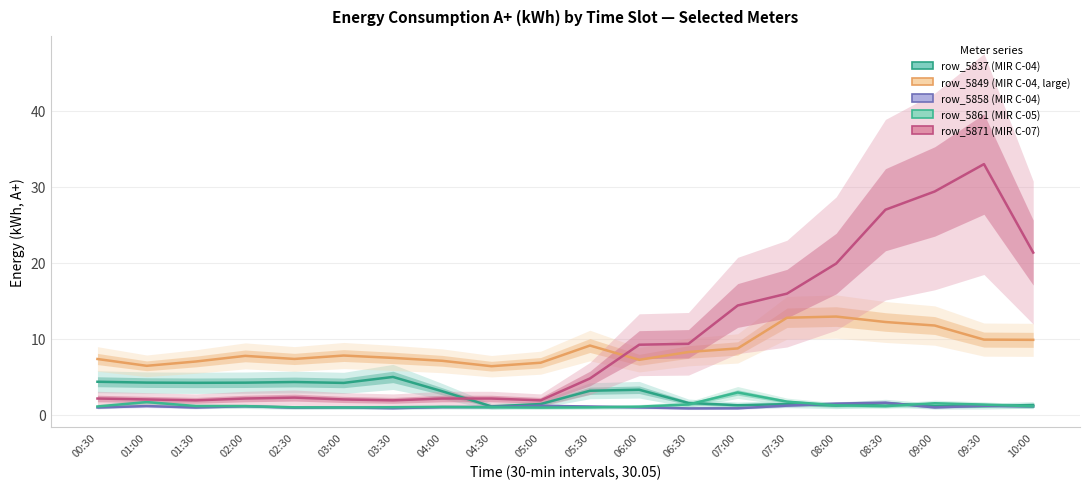

How many categories are shown in the chart?

20